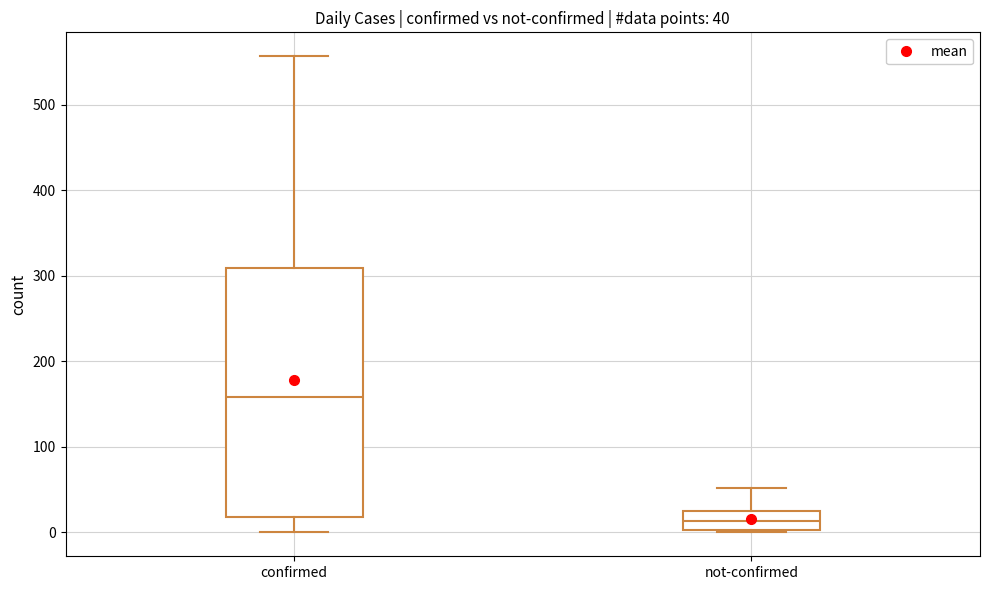

Which box's median line is the lowest?

not-confirmed